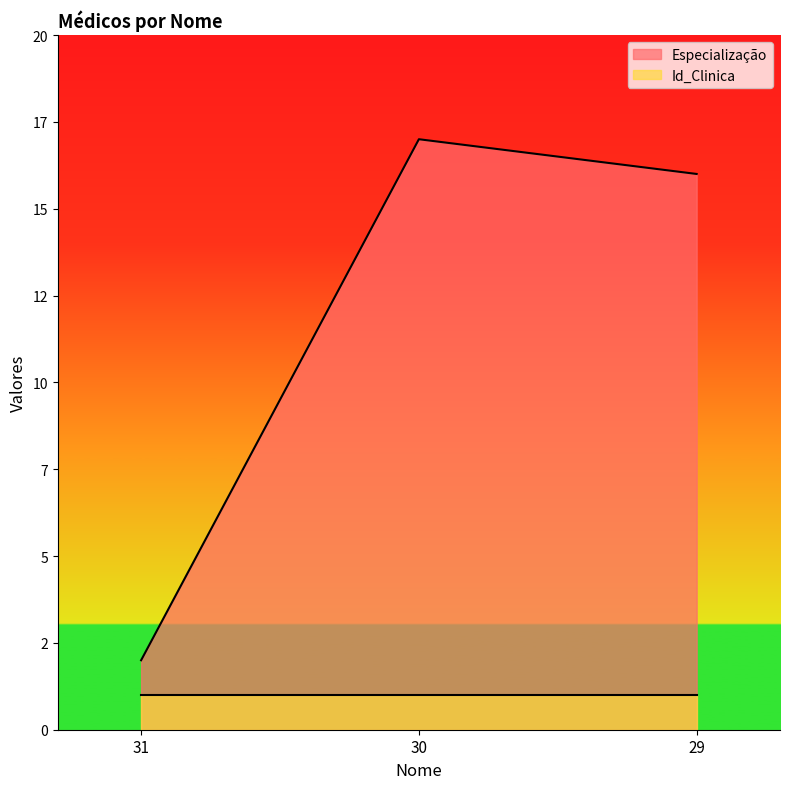

What is the greatest value displayed?

17